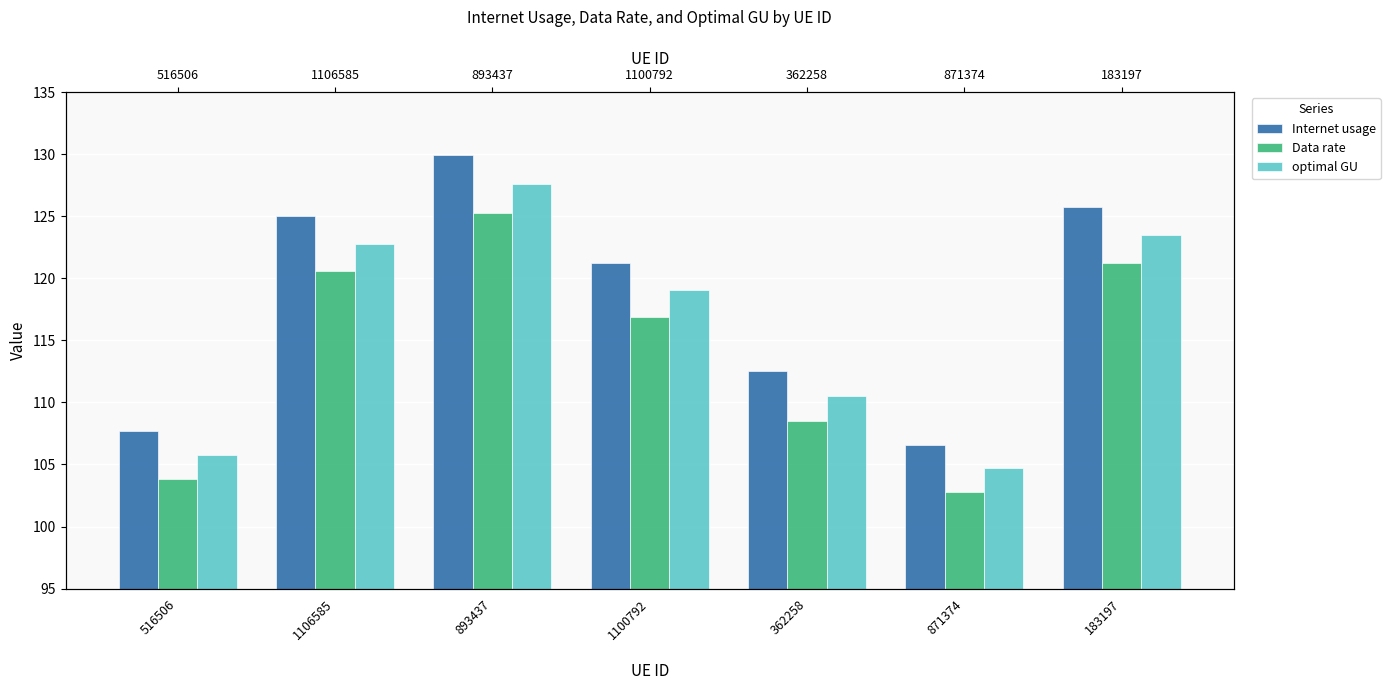

Reading left to right, list all the values displayed in this chart.

Internet usage: 516506=107.7	1106585=125.1	893437=129.9	1100792=121.2	362258=112.5	871374=106.6	183197=125.7
Data rate: 516506=103.9	1106585=120.6	893437=125.3	1100792=116.9	362258=108.5	871374=102.8	183197=121.3
optimal GU: 516506=105.8	1106585=122.8	893437=127.6	1100792=119.0	362258=110.5	871374=104.7	183197=123.5